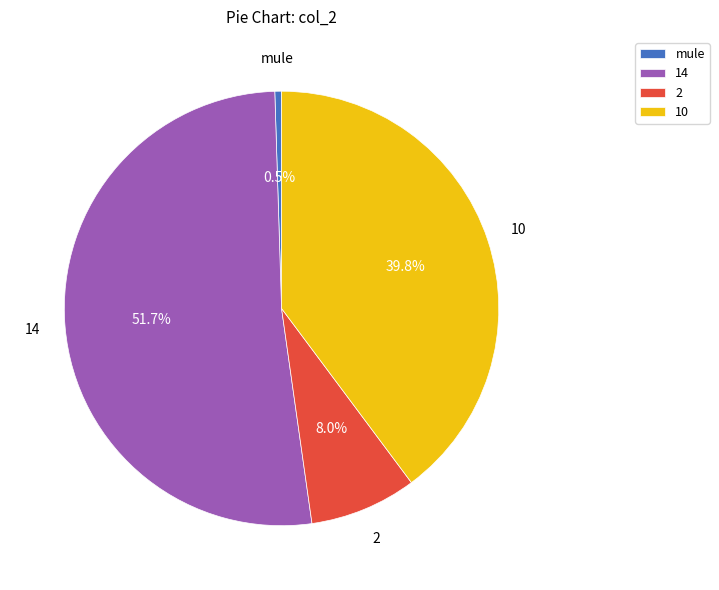

Which has a higher value, 10 or mule?

10